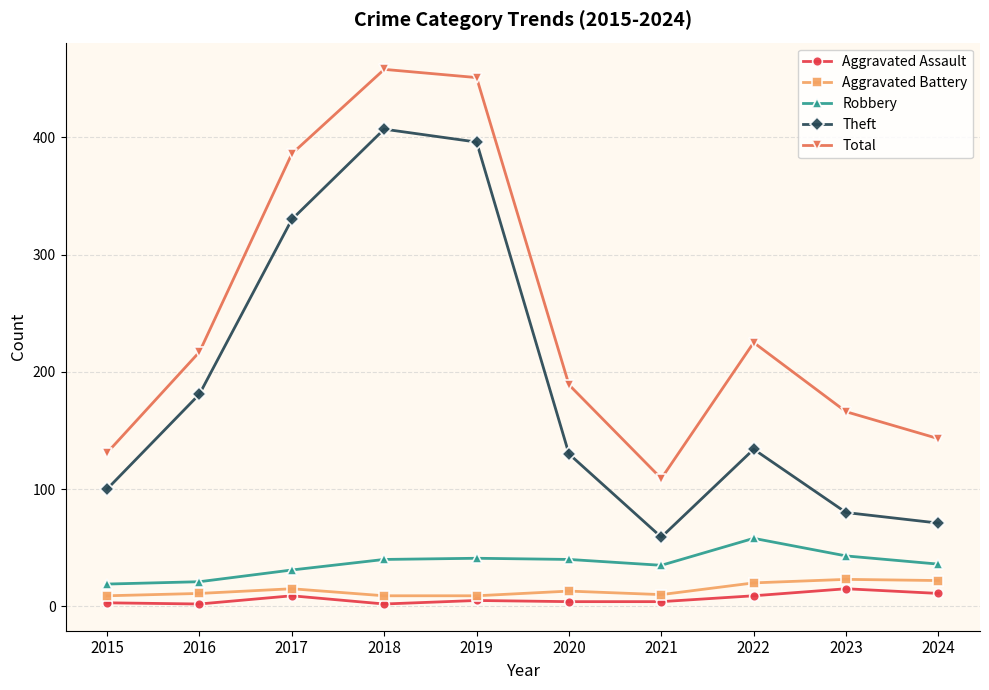

How many interior local peaks does the Total series have?

2